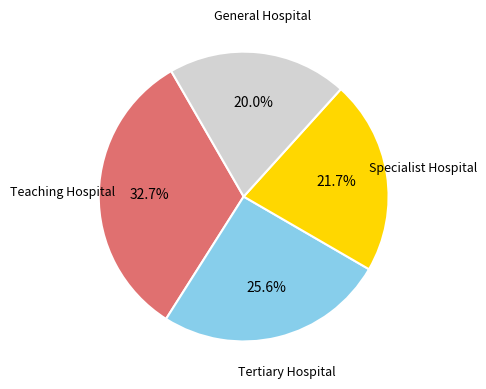

Is there a majority slice in this chart?

No